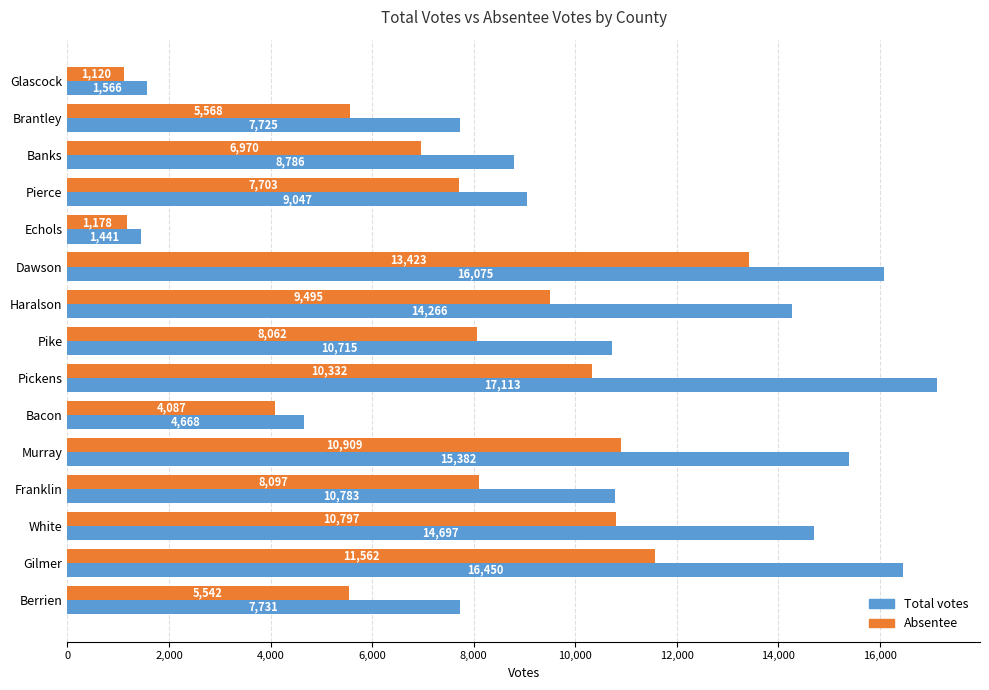

What is the spread (max minus min) of values at Pike?

2653